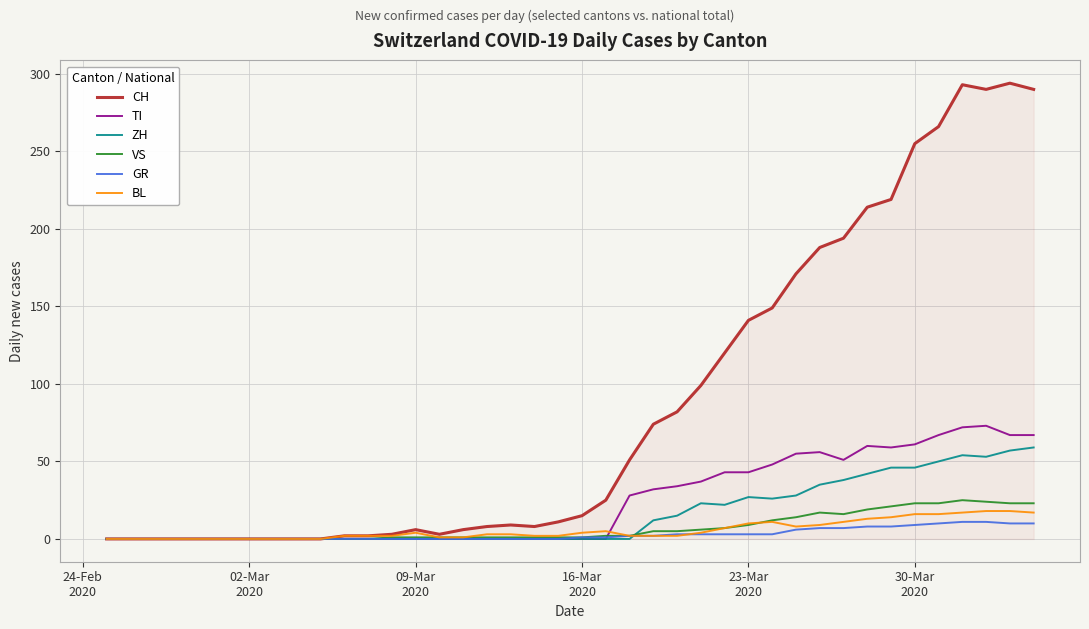

What is the highest value of the CH series?

294